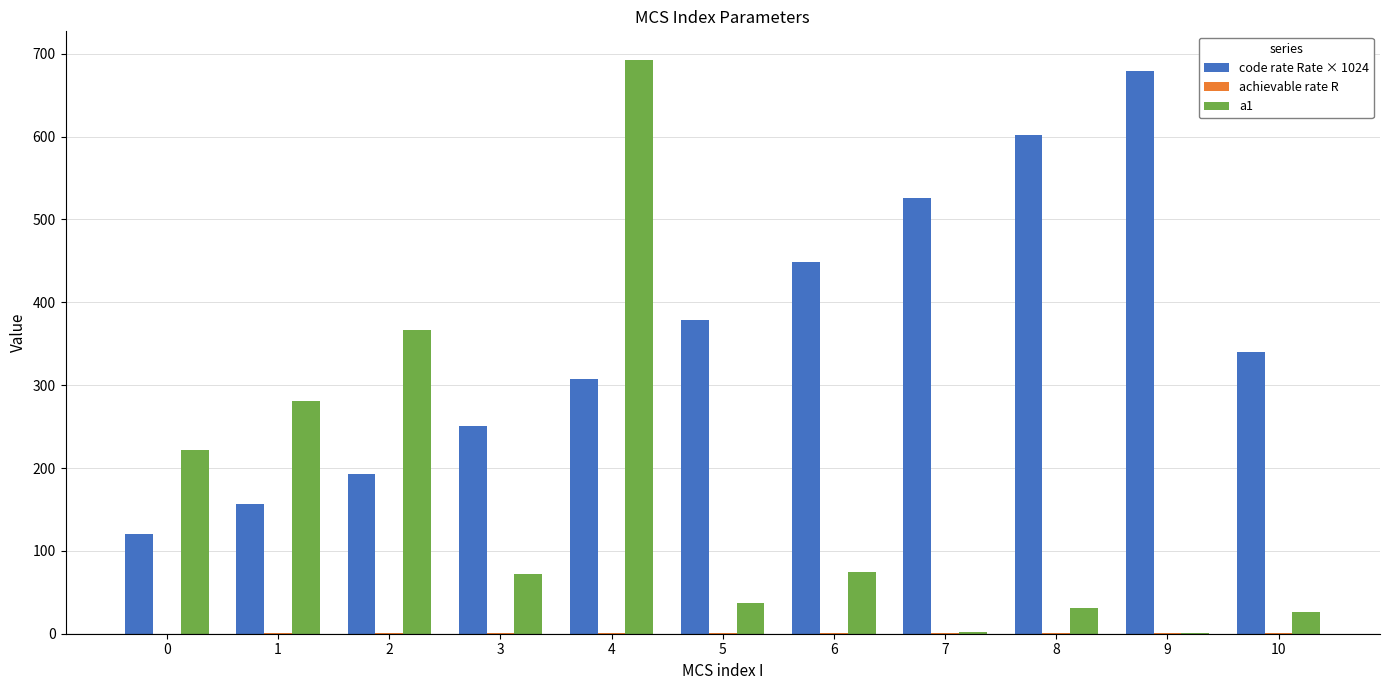

The value of a1 at 1 is 462.9. True or false?

False